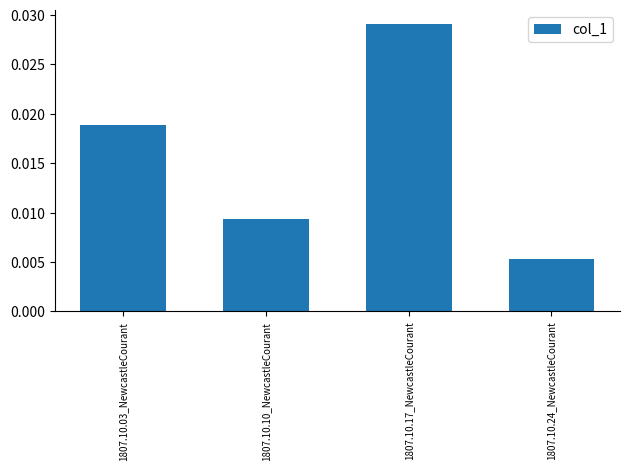

How many values are between 0 and 1?

4